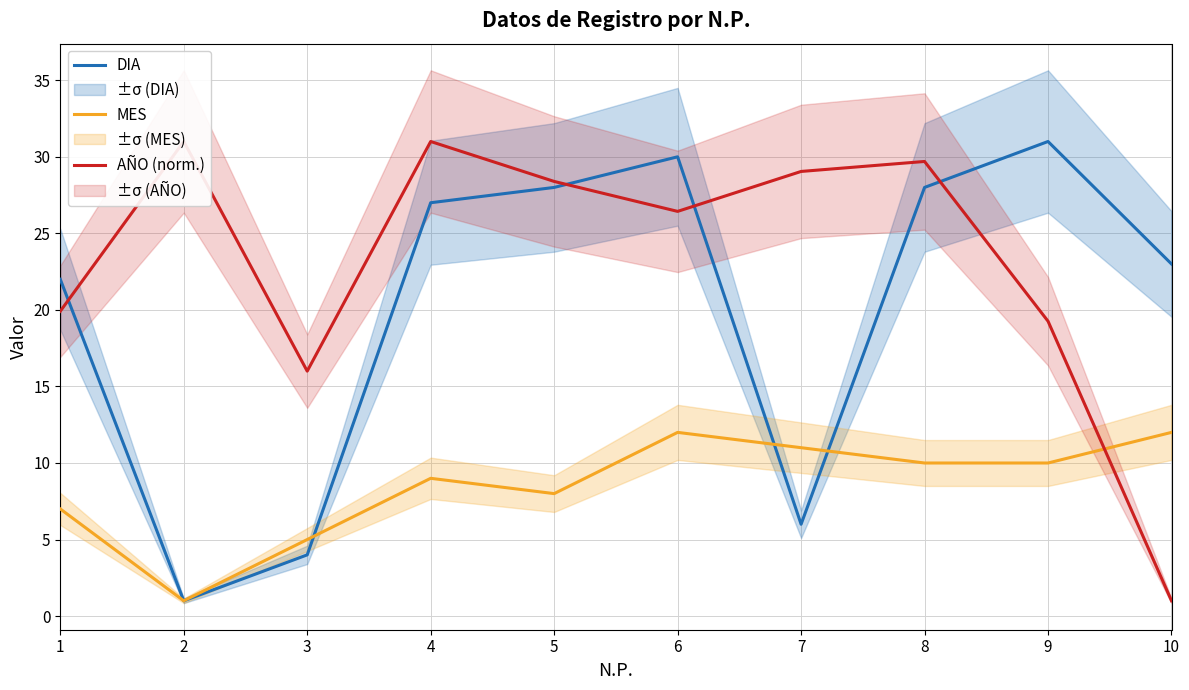

Which series ends up on top after the final intersection of MES and AÑO (norm.)?

MES